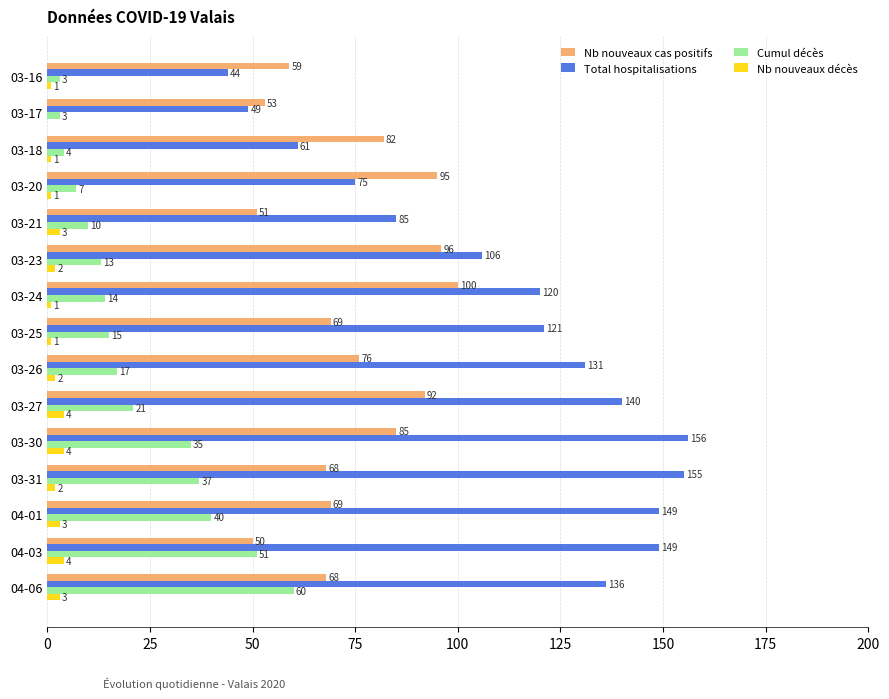

How many series are shown in this chart?

4